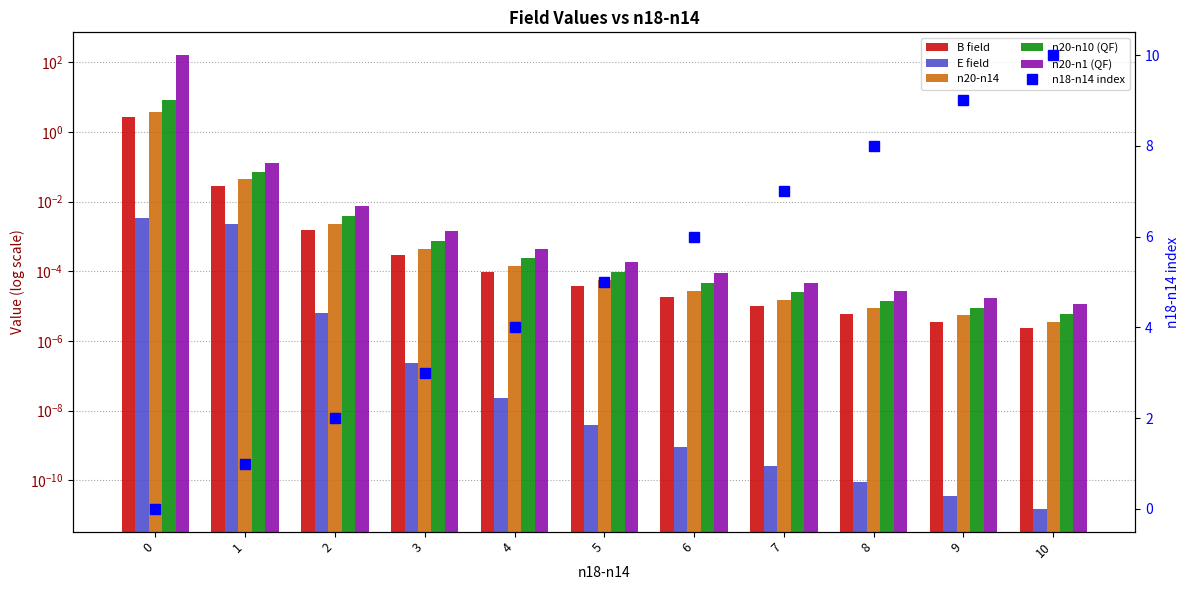

What is the sum of the n18-n14 index values at 10 and 5?

15.0